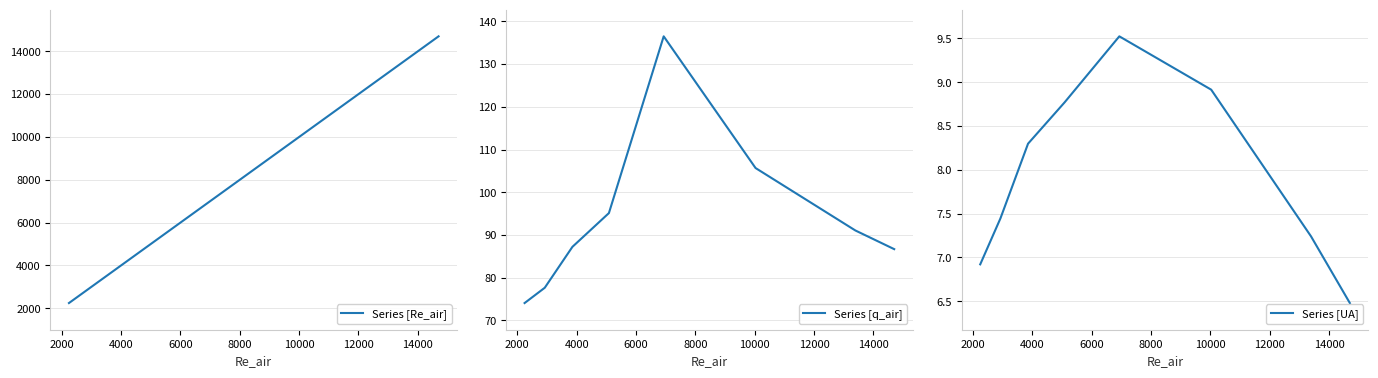

What is the lowest value of the q_air series?

74.1